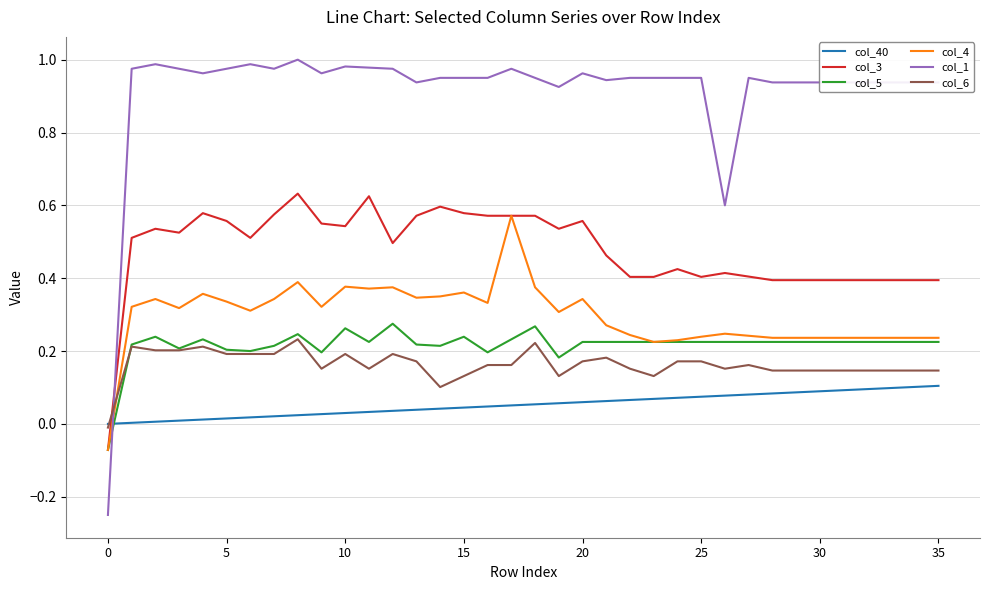

How many positive values does the col_6 series have?

35